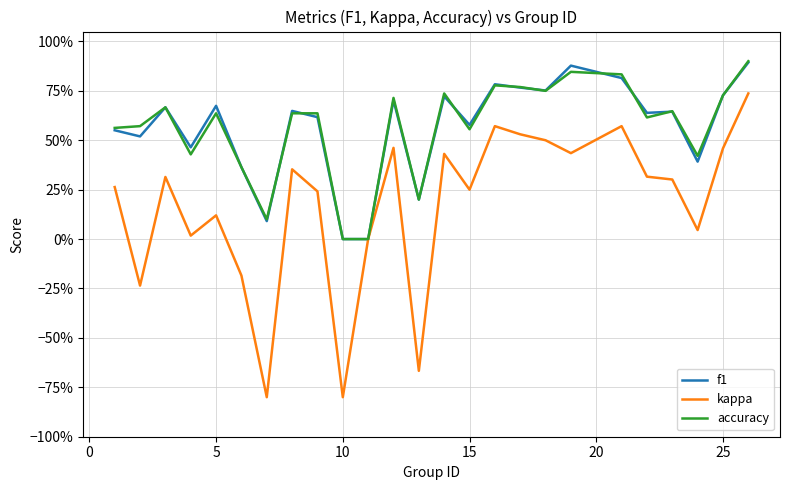

What is the sum of all f1 values?

14.1